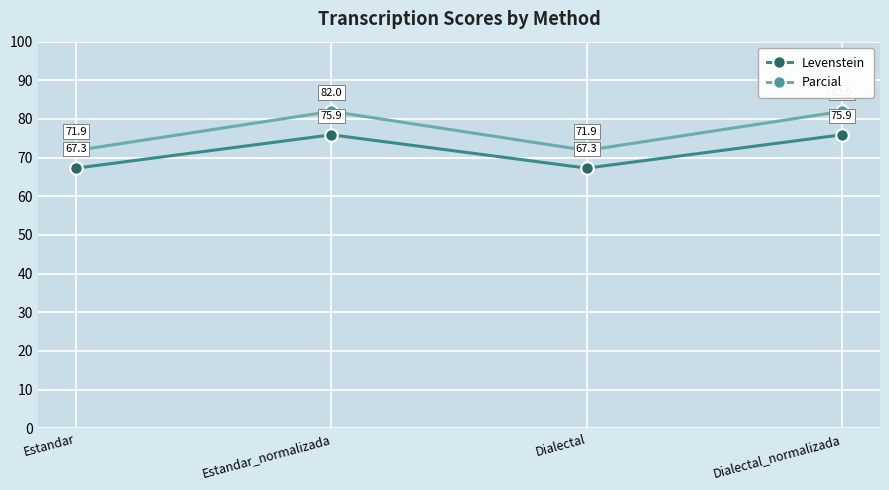

How many series are shown in this chart?

2